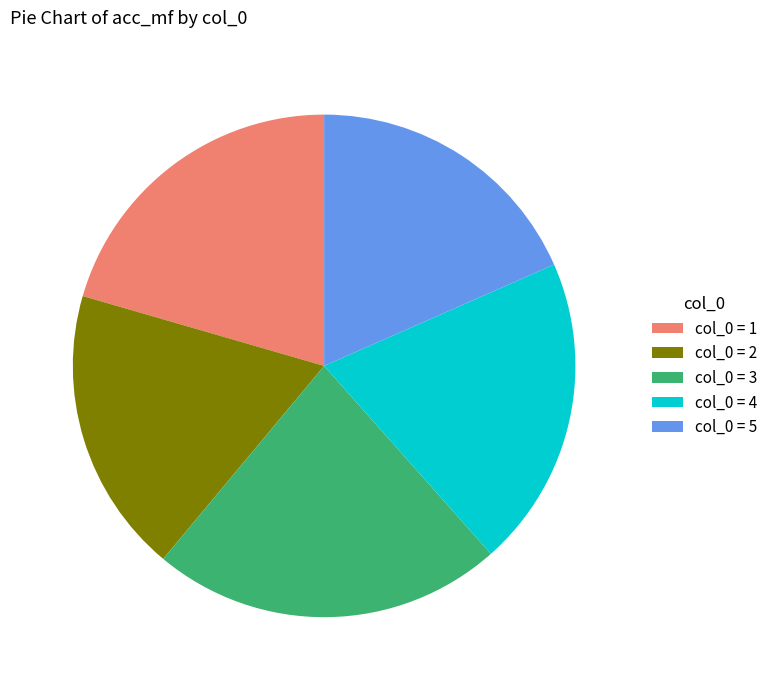

Which has a higher value, col_0 = 4 or col_0 = 3?

col_0 = 3